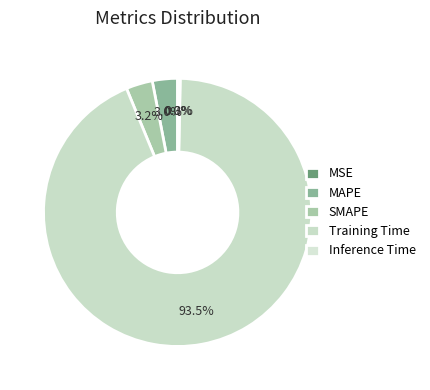

Which category has the smallest portion of the pie?

MSE